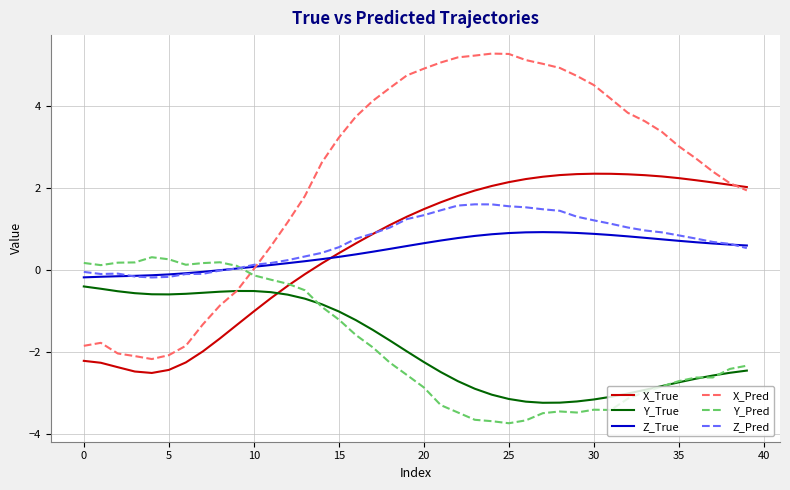

What is the lowest value of the X_True series?

-2.5